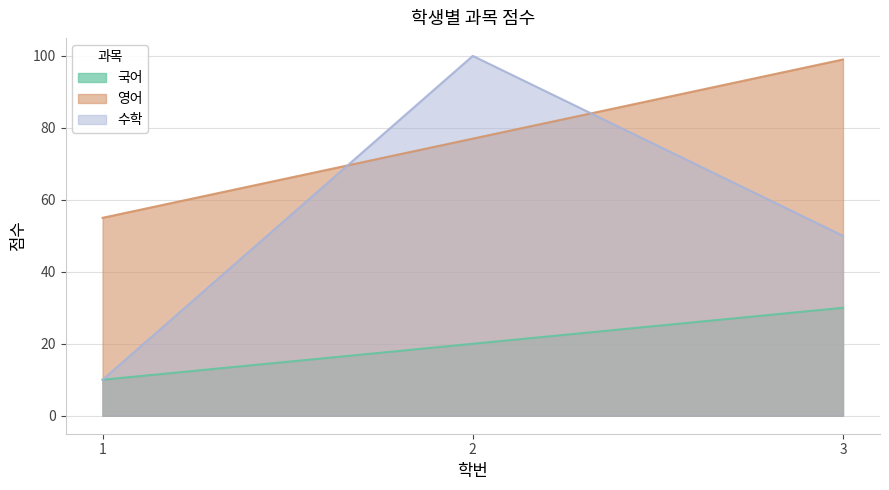

What is the average value of the 국어 series?

20